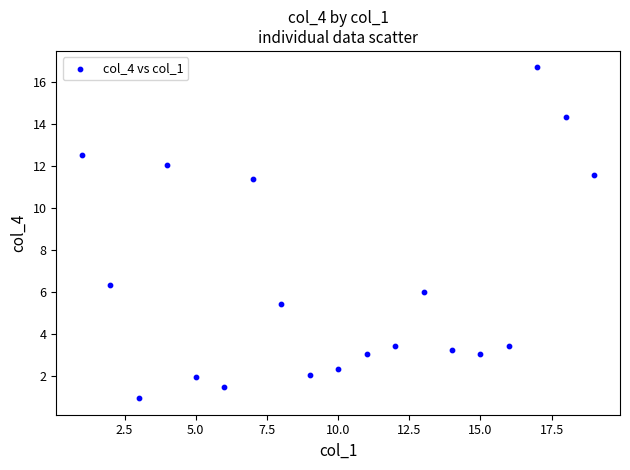

What Y value in the scatter plot is closest to 8?

6.3